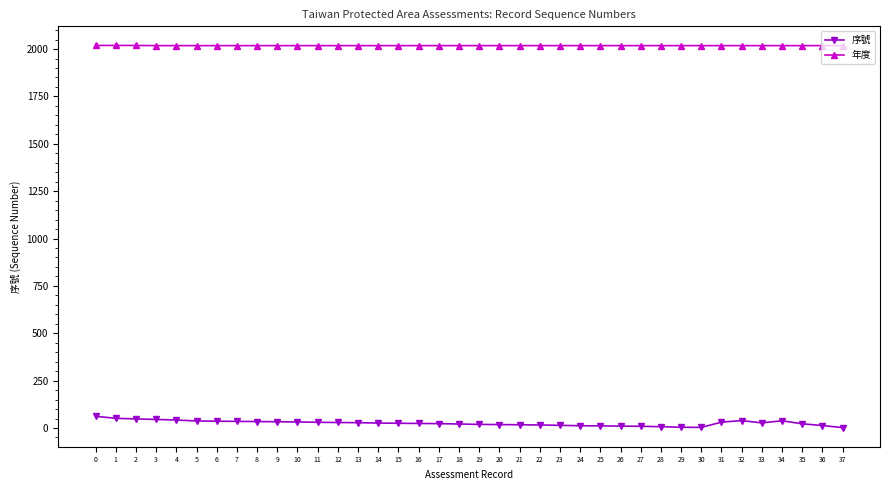

True or false: 序號 has a value of 3 at 30.

True